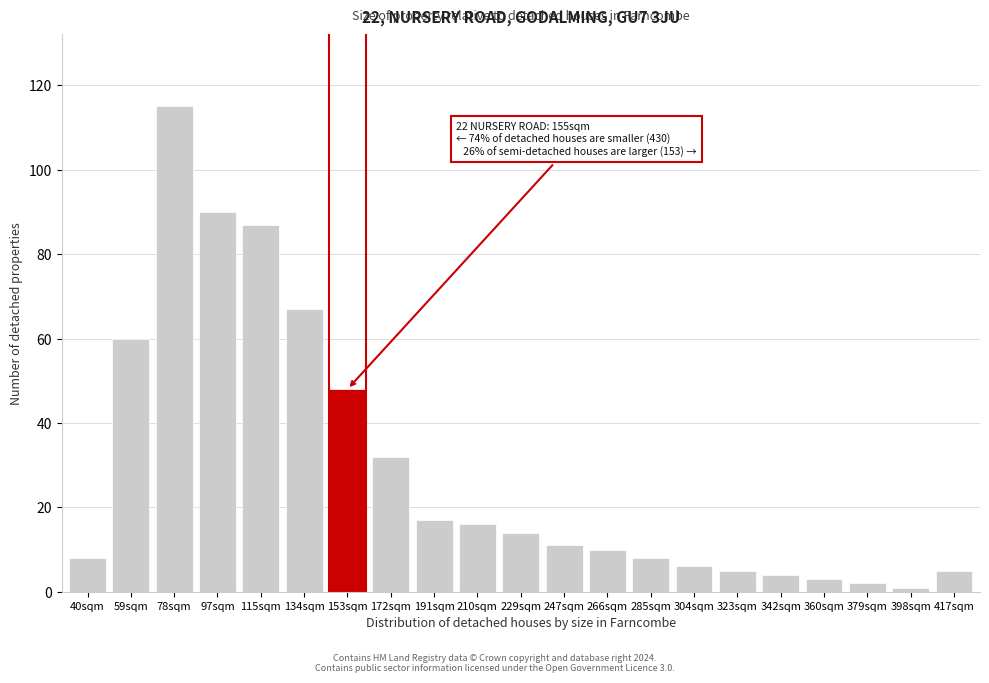

Reading right to left, transcribe all the data shown in this chart.

417sqm=5	398sqm=1	379sqm=2	360sqm=3	342sqm=4	323sqm=5	304sqm=6	285sqm=8	266sqm=10	247sqm=11	229sqm=14	210sqm=16	191sqm=17	172sqm=32	153sqm=48	134sqm=67	115sqm=87	97sqm=90	78sqm=115	59sqm=60	40sqm=8